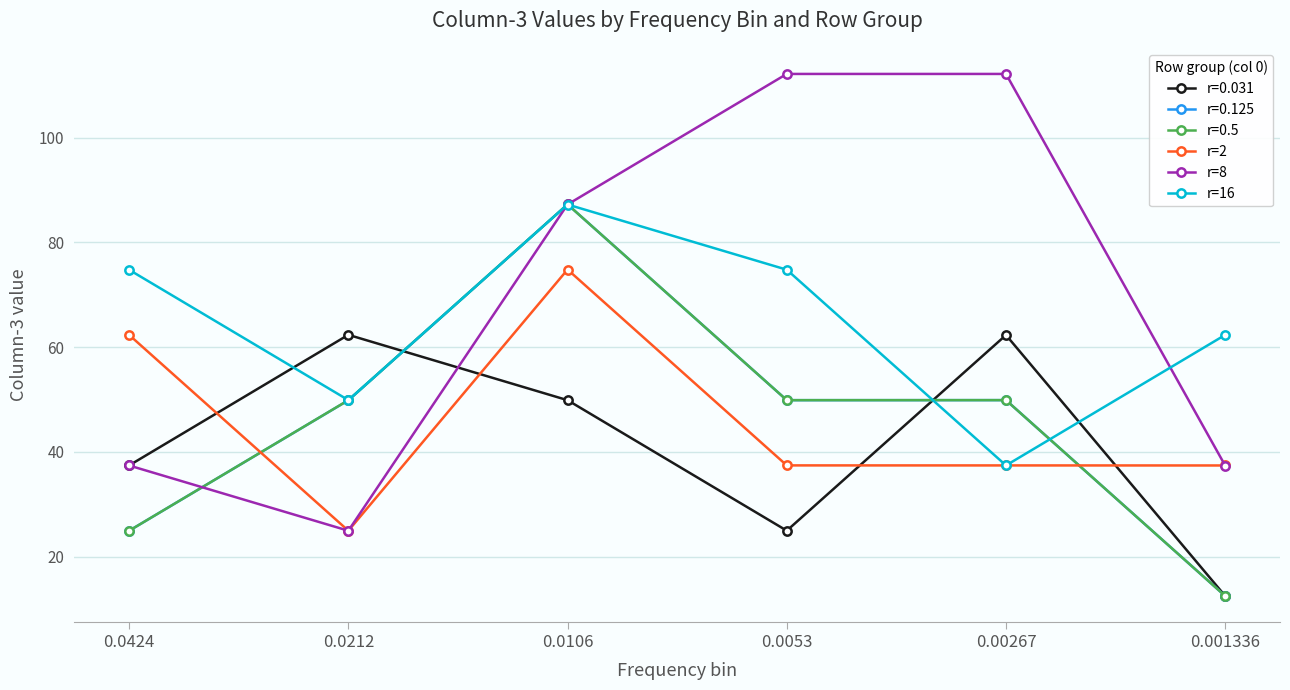

Is the value of r=16 at 0.0053 greater than the value of r=2 at 0.001336?

Yes